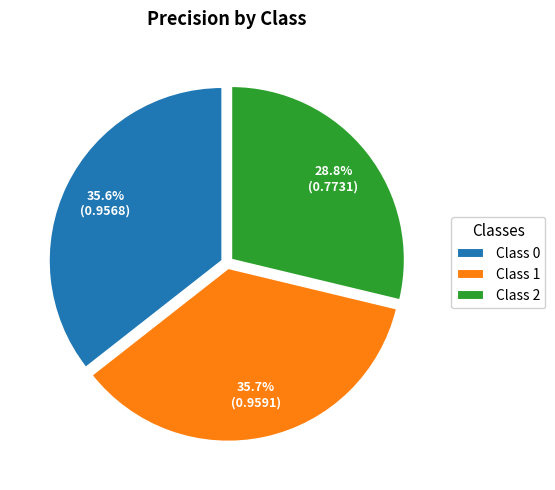

Is there any slice that represents more than half of the pie?

No